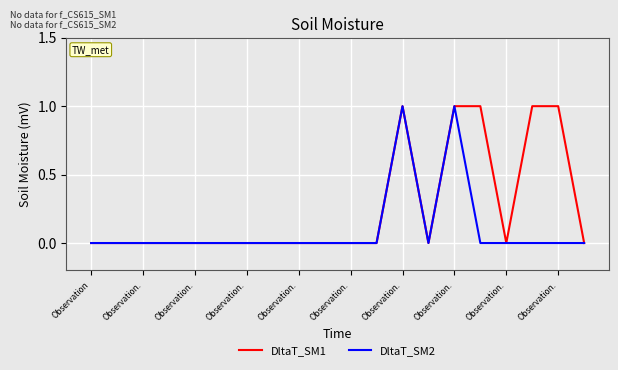

List the series in order of their overall mean, highest first.

DltaT_SM1, DltaT_SM2